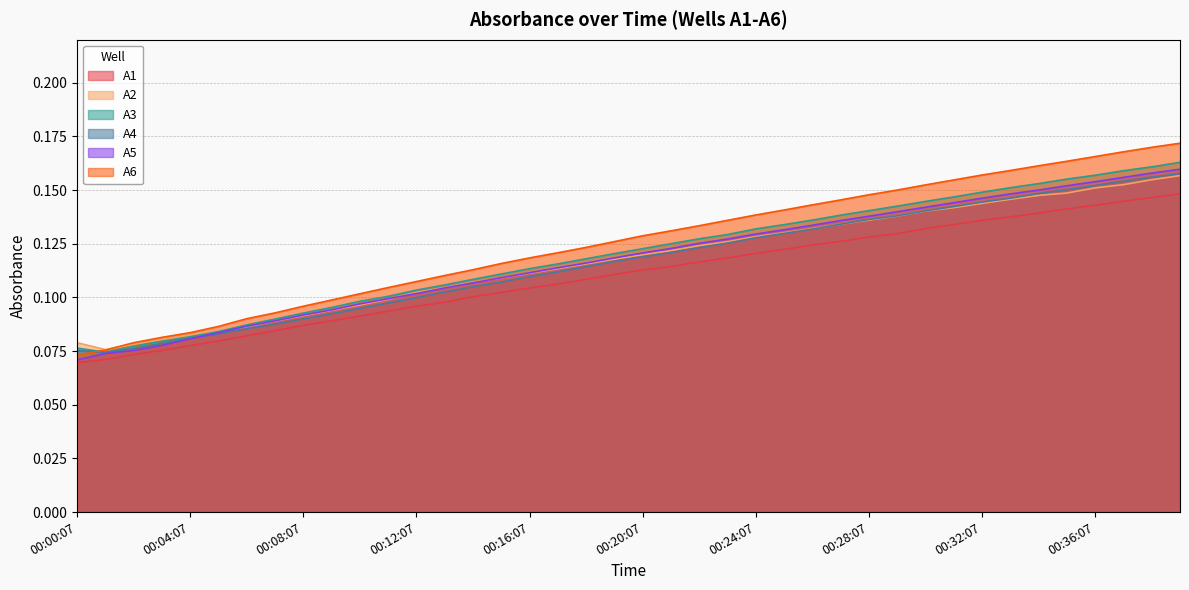

How many lines are shown in the chart?

6